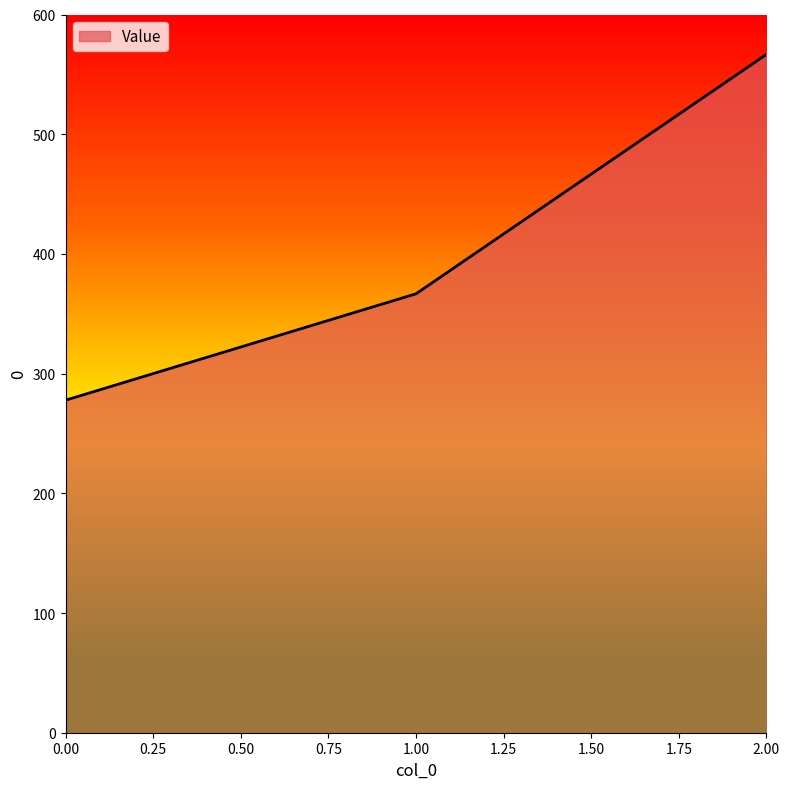

How many values exceed 366?

2